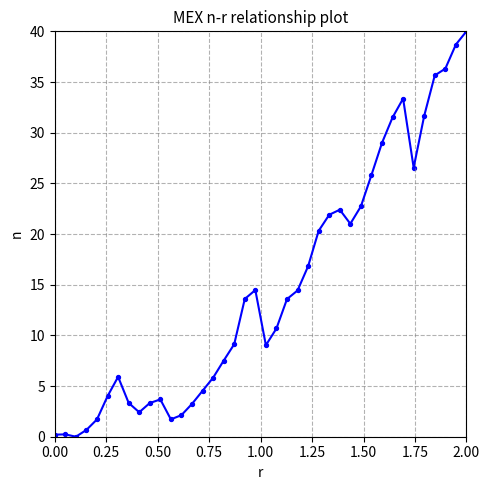

What is the range of Y values (max minus min)?

40.0